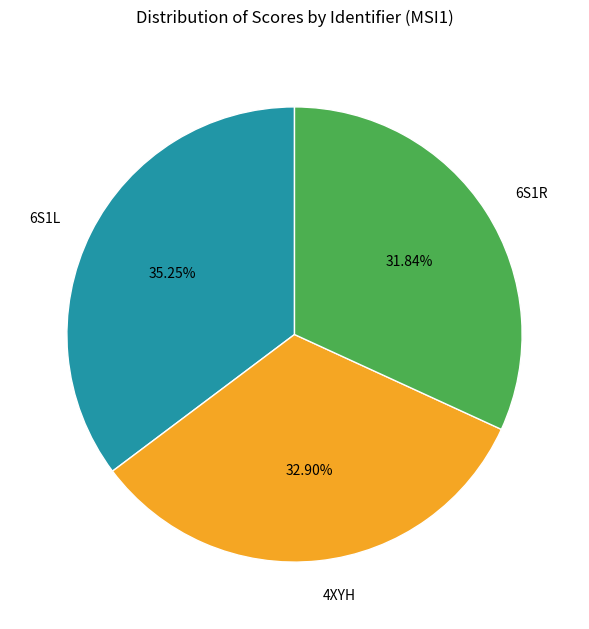

How many slices are in this pie chart?

3